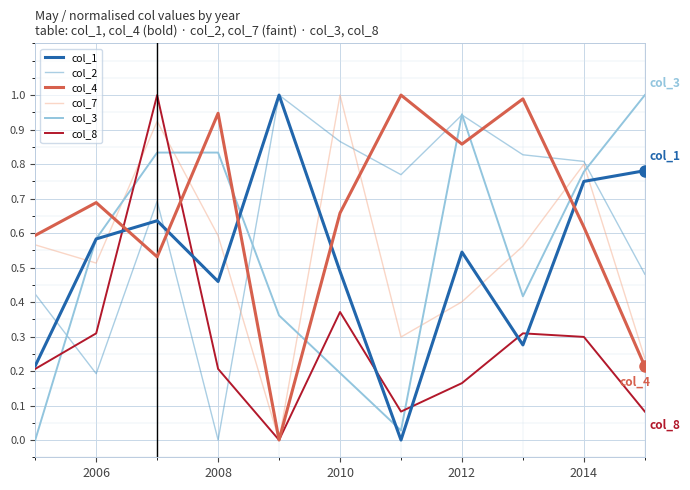

What are all the series names shown in the legend?

col_1, col_2, col_4, col_7, col_3, col_8